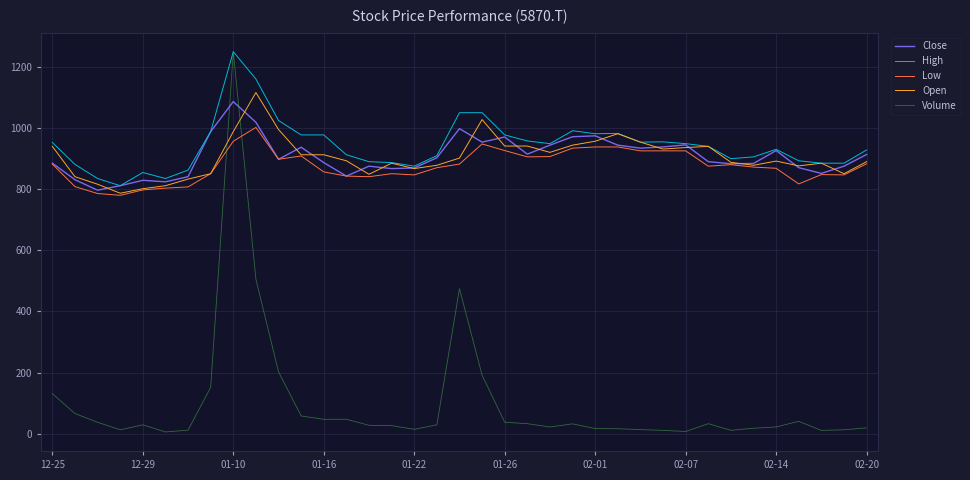

How many lines are shown in the chart?

5